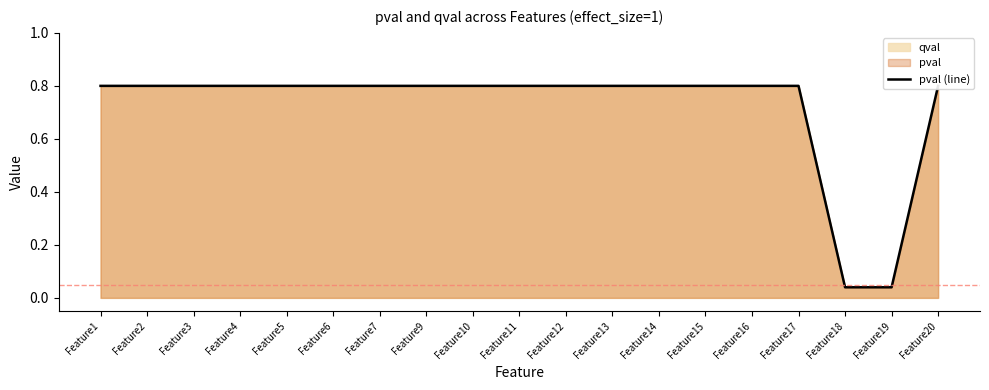

What is the difference between the second highest and second lowest values?

0.8